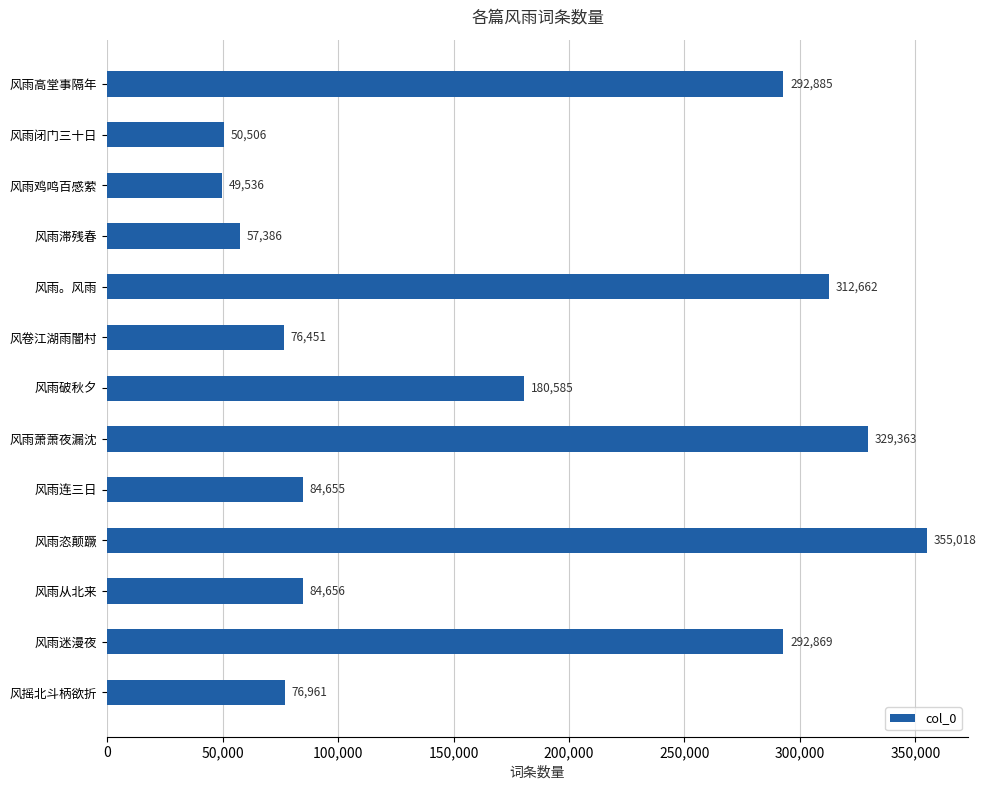

What is the average value?

172579